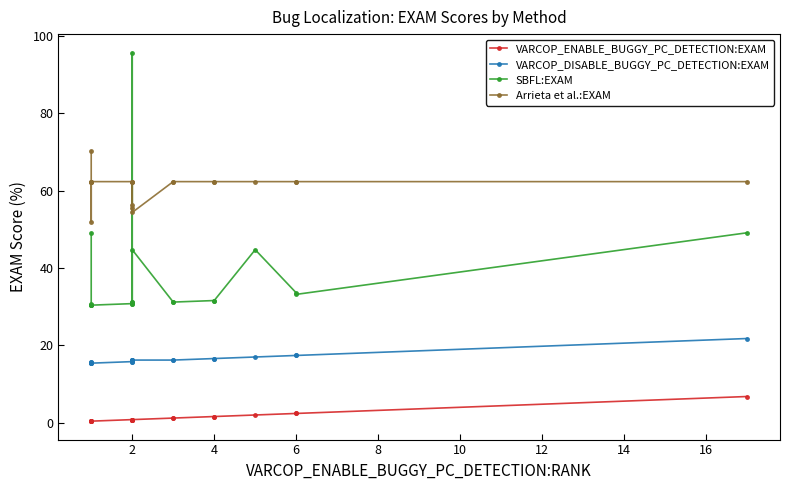

Which series has the largest total across all categories?

Arrieta et al.:EXAM